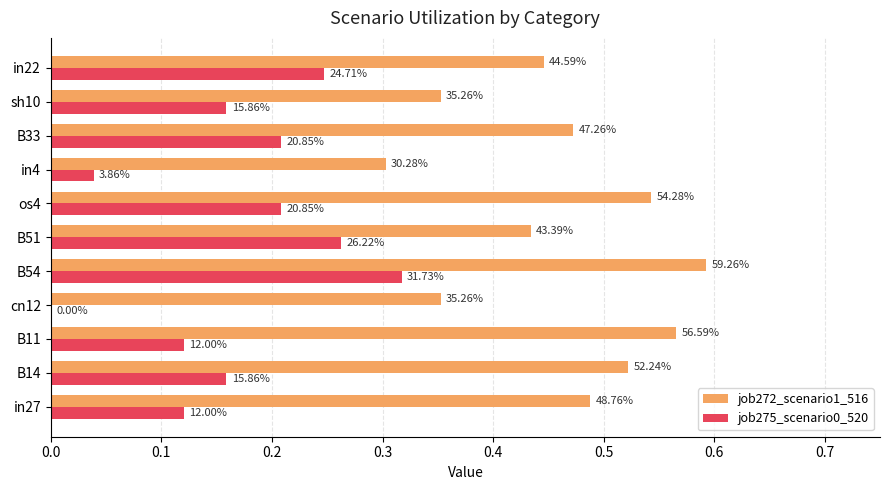

Rank the series by their maximum value, from lowest to highest.

job275_scenario0_520, job272_scenario1_516